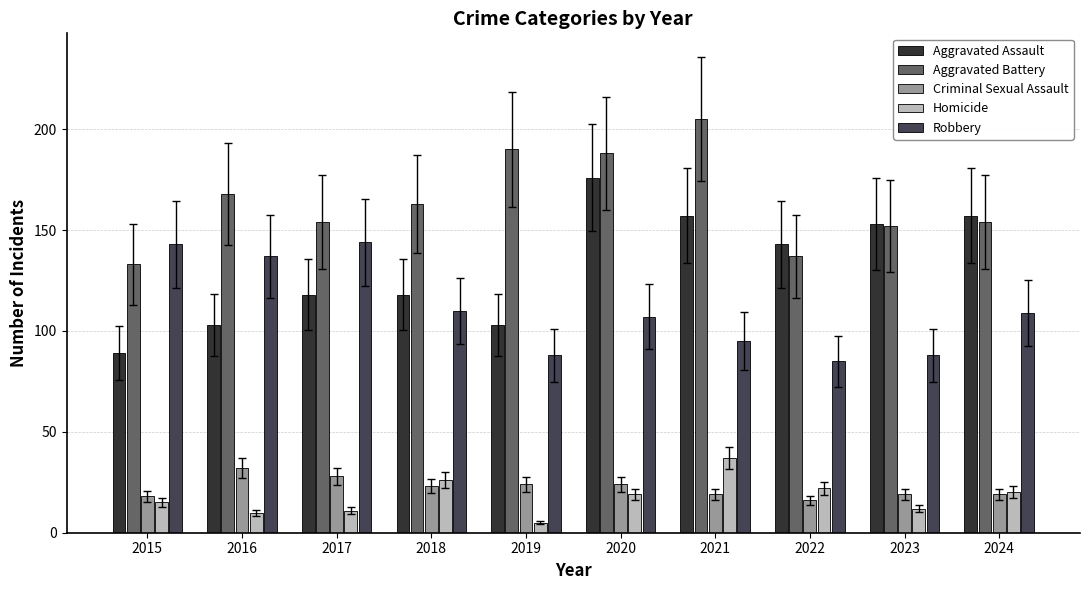

Are the bars horizontal?

No